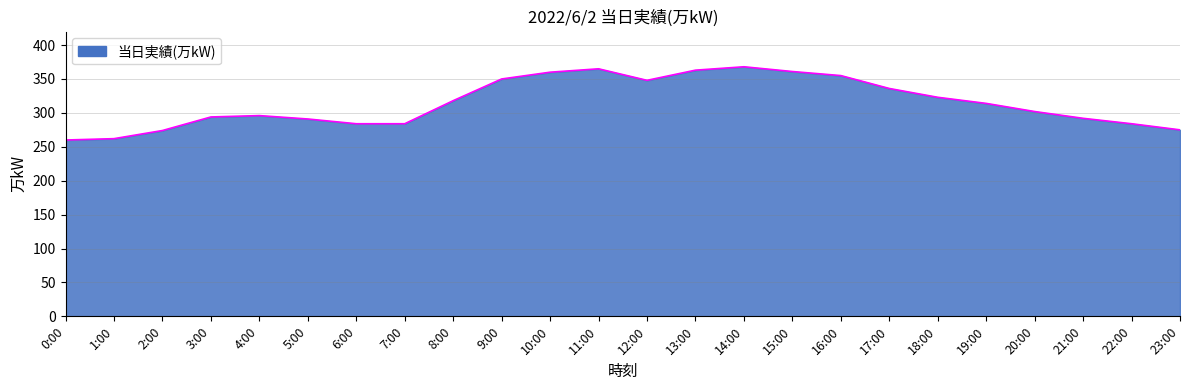

What is the smallest value displayed?

260